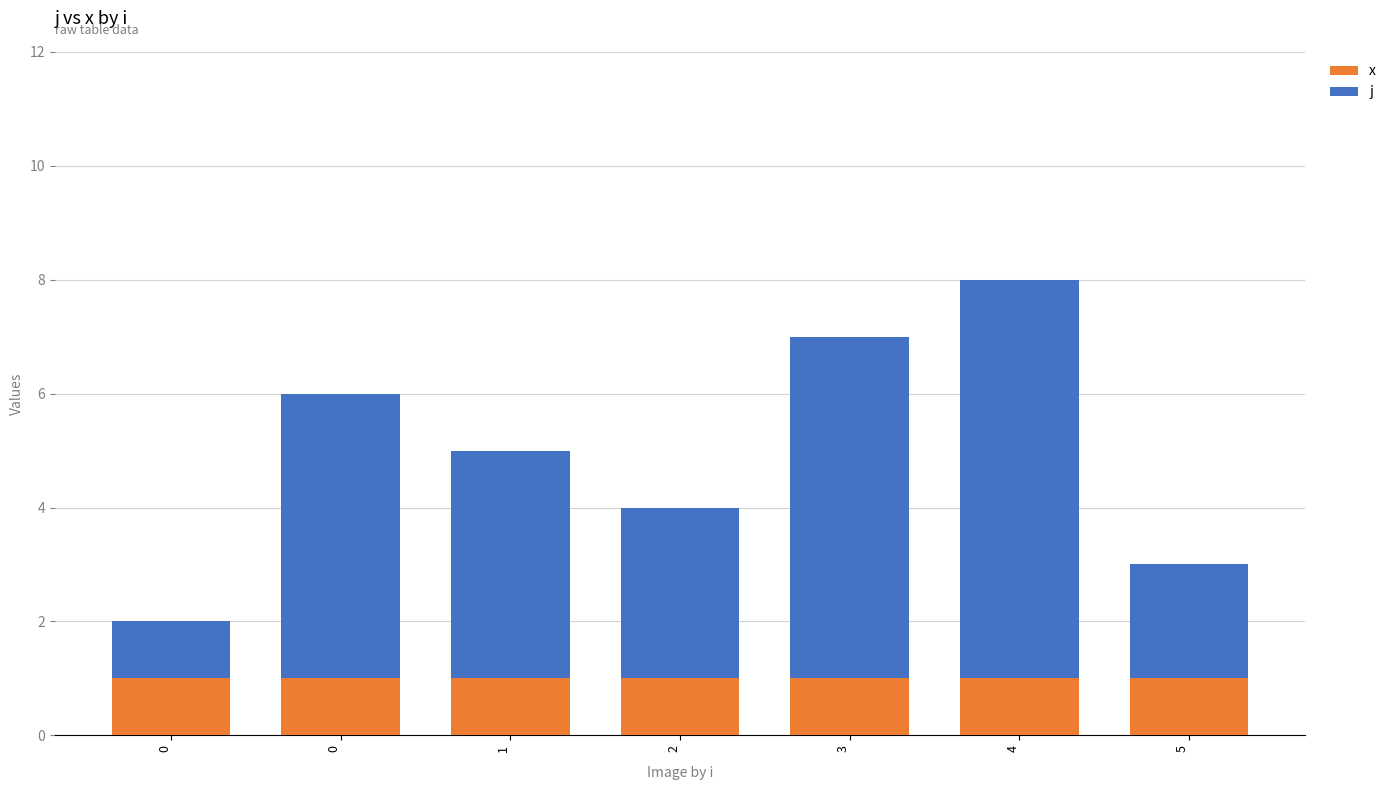

What is the total value across all series at 5?

3